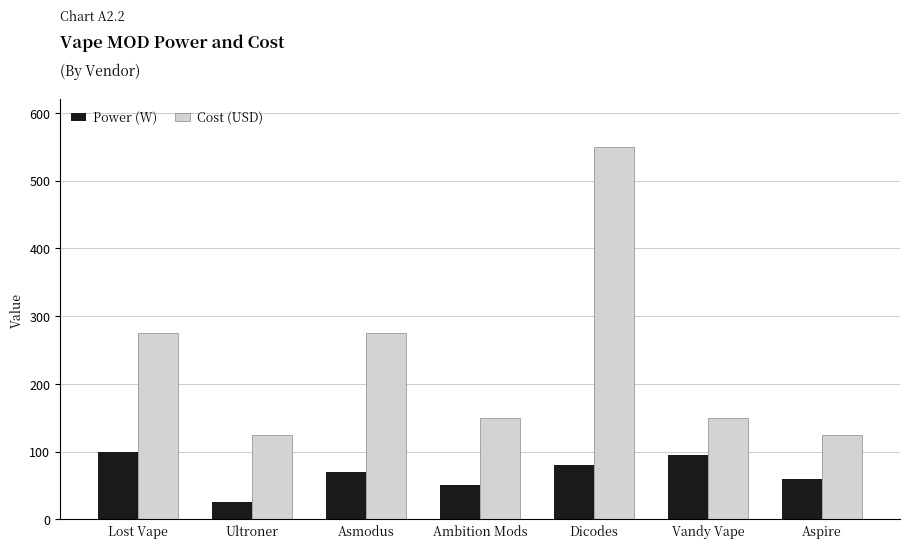

What is the highest value of the Cost (USD) series?

550